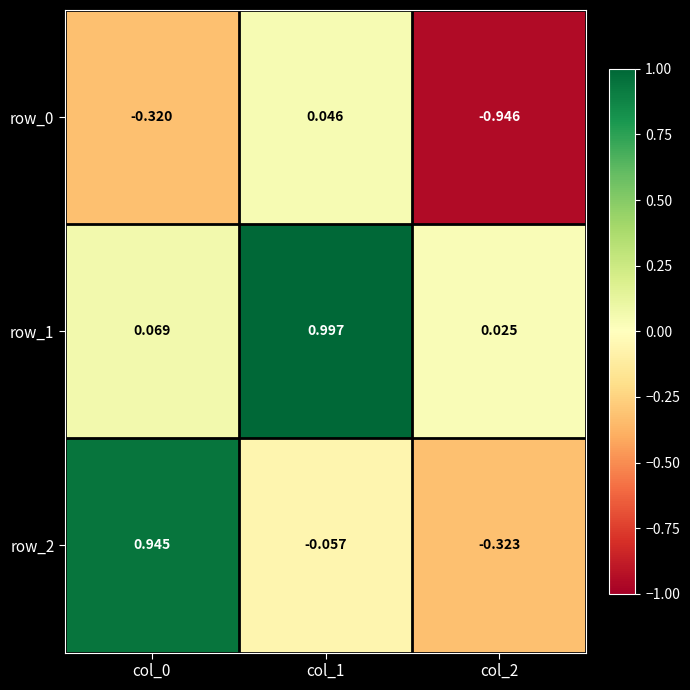

How many data points does each series have?

3